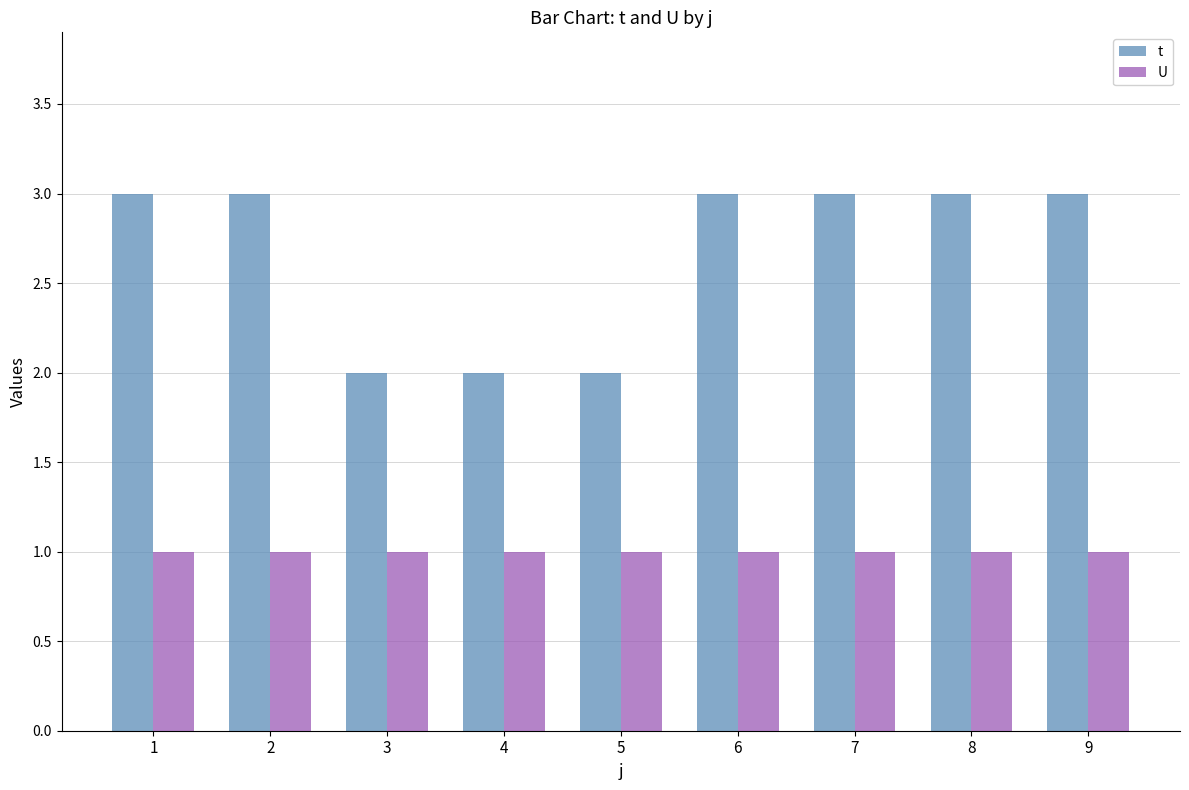

What value does the t series have at 5?

2